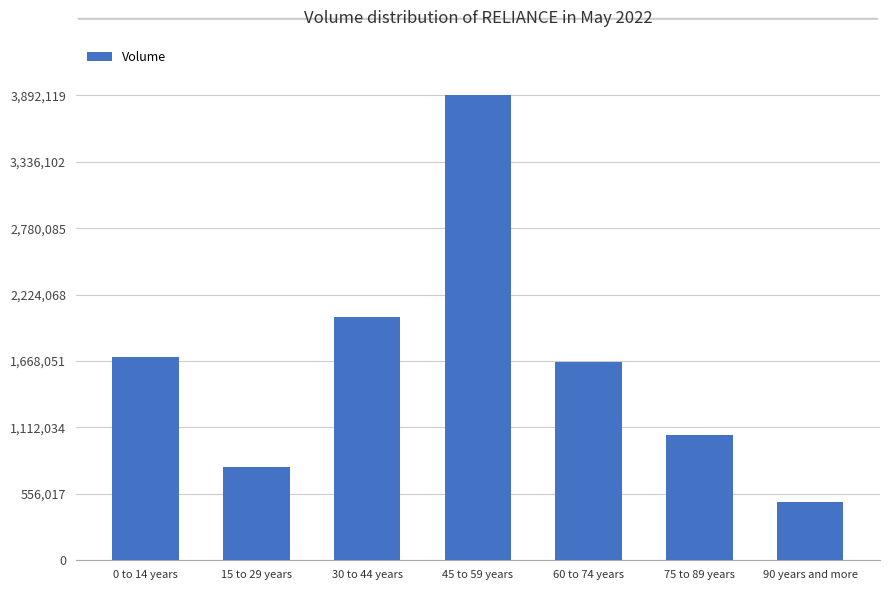

At which label does the data first exceed 1657672?

0 to 14 years